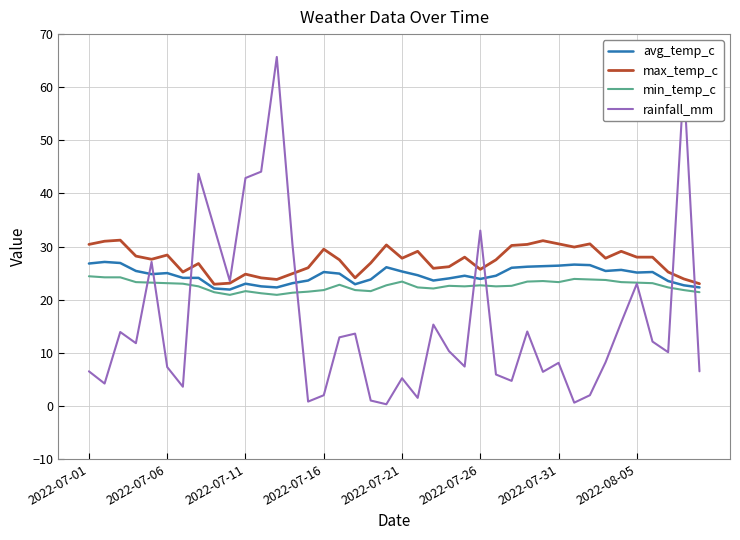

Which series ends up on top after the final intersection of rainfall_mm and avg_temp_c?

avg_temp_c